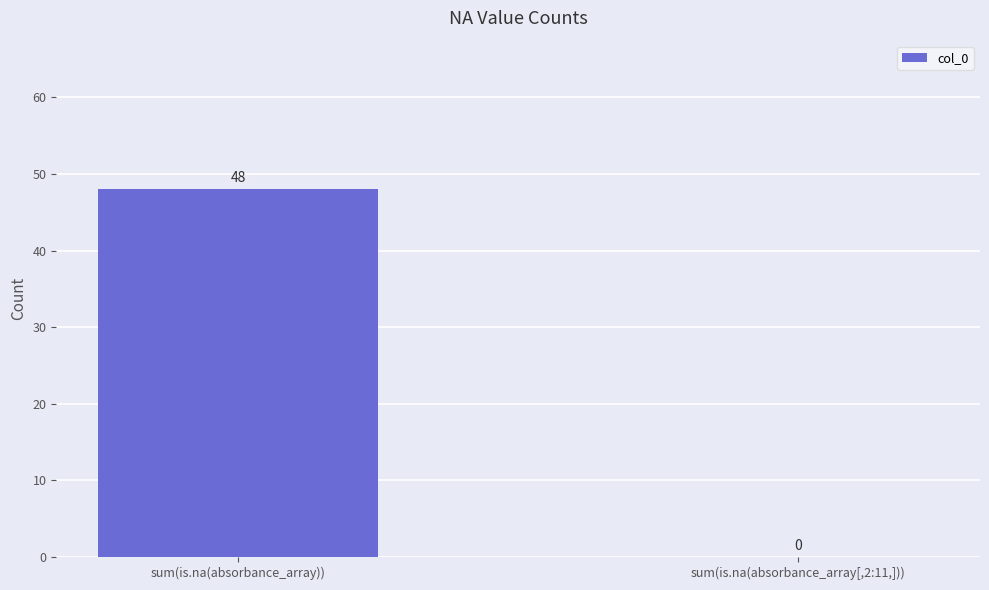

Count the values in the range 0 to 48.

2